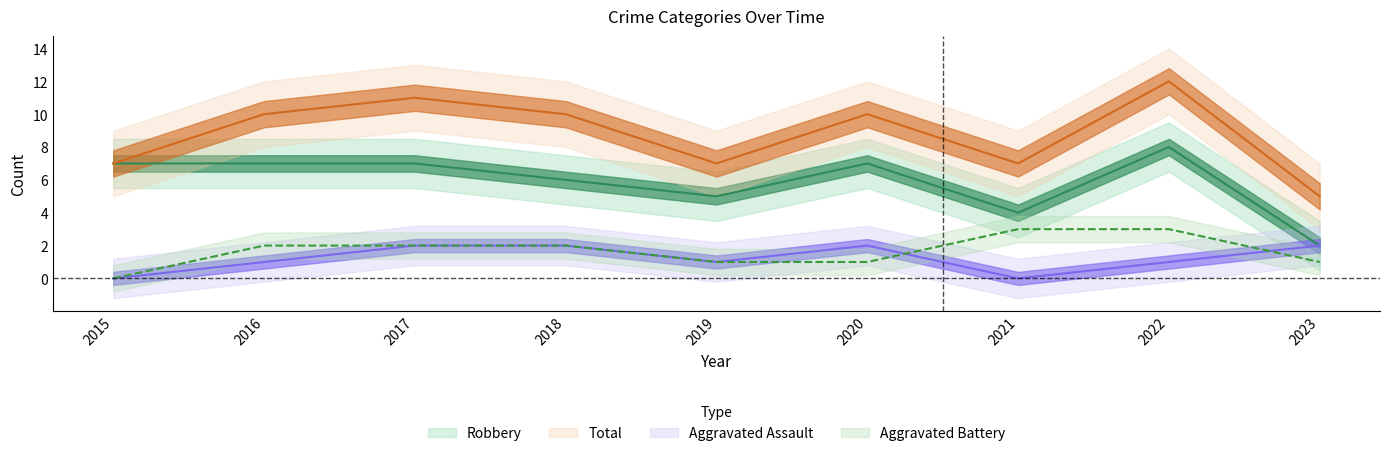

True or false: Aggravated Assault and Total cross at least once.

False